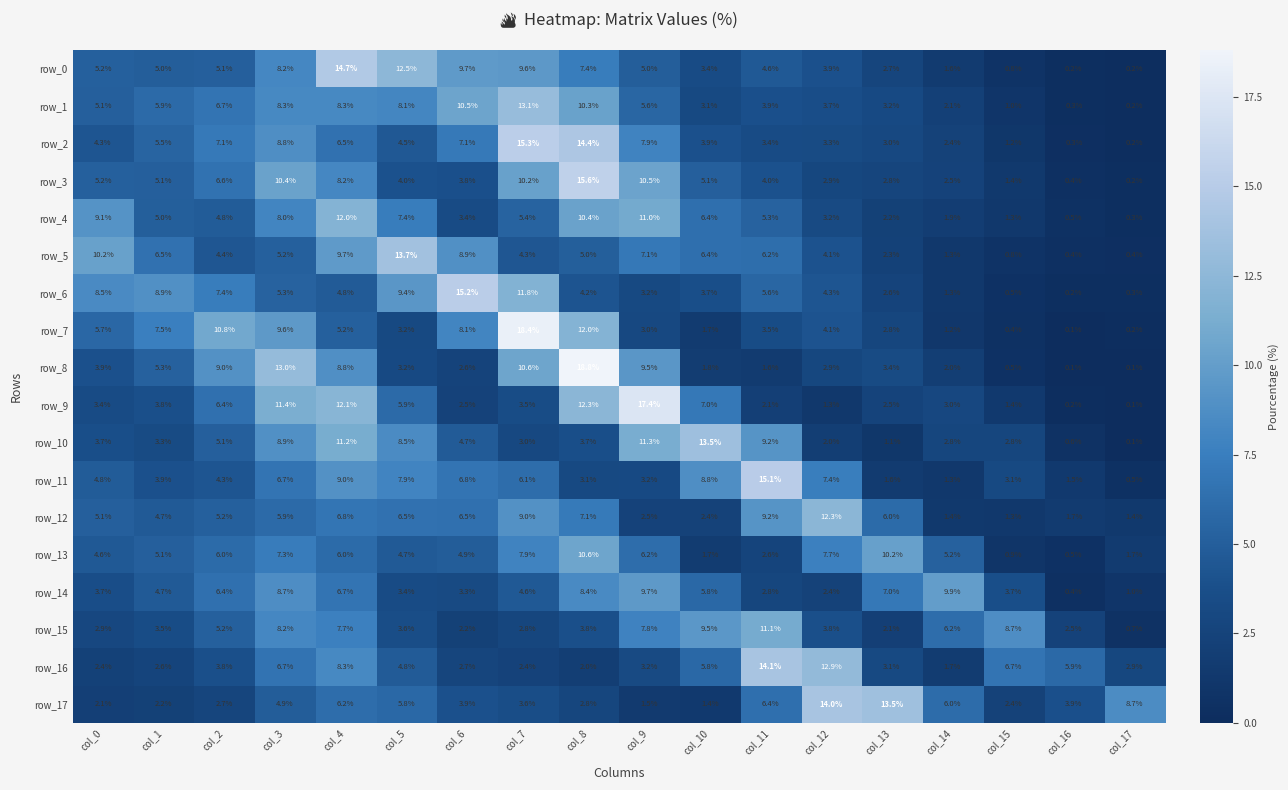

How many data points in row_8 are above 3?

10